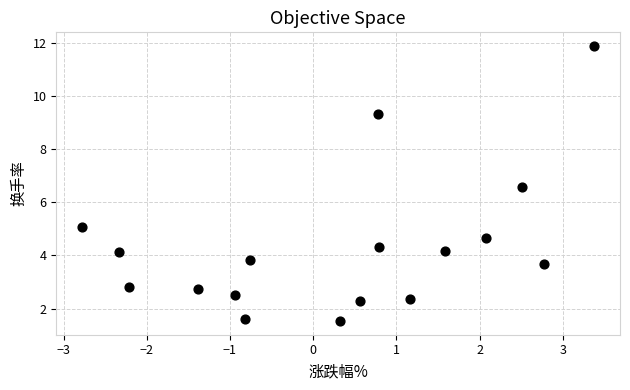

What is the range of X values (max minus min)?

6.2